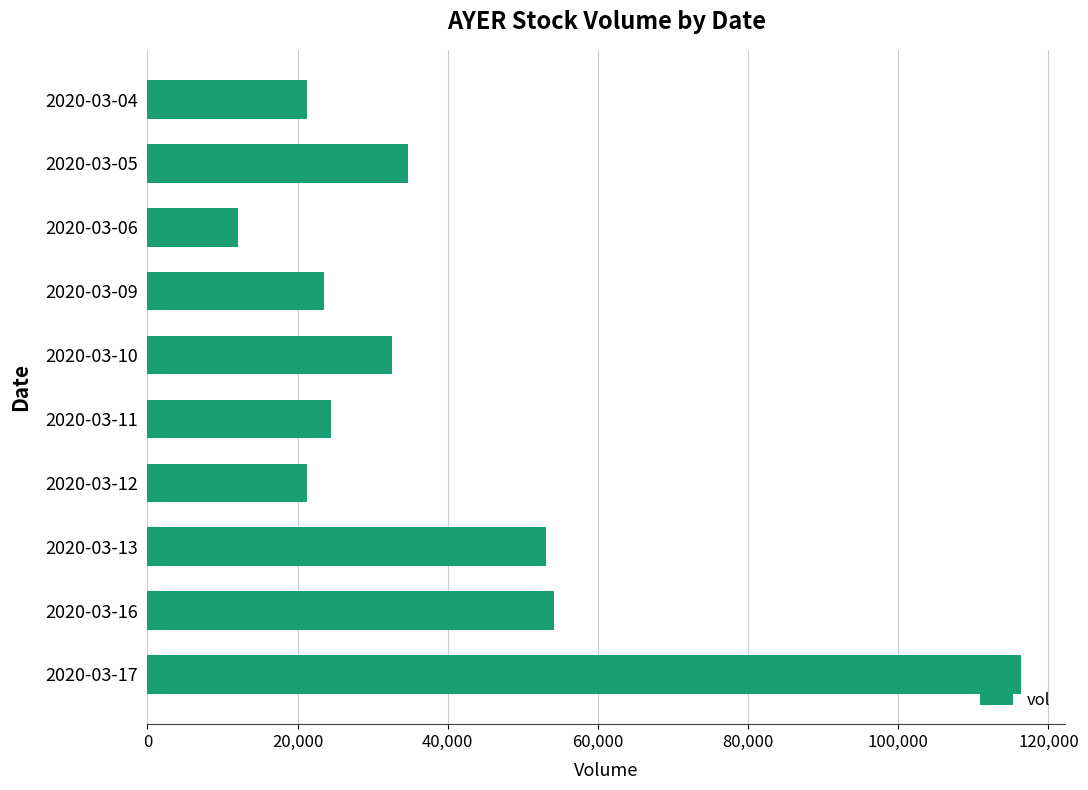

What is the sum of the values at 2020-03-13 and 2020-03-06?

65200